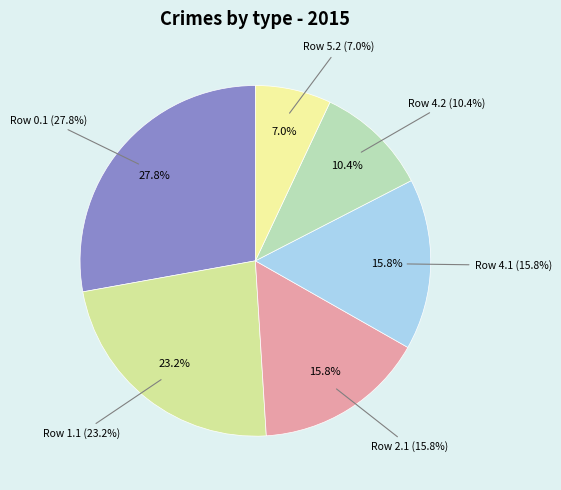

Rank the categories by value from highest to lowest.

0.1, 1.1, 2.1, 4.1, 4.2, 5.2